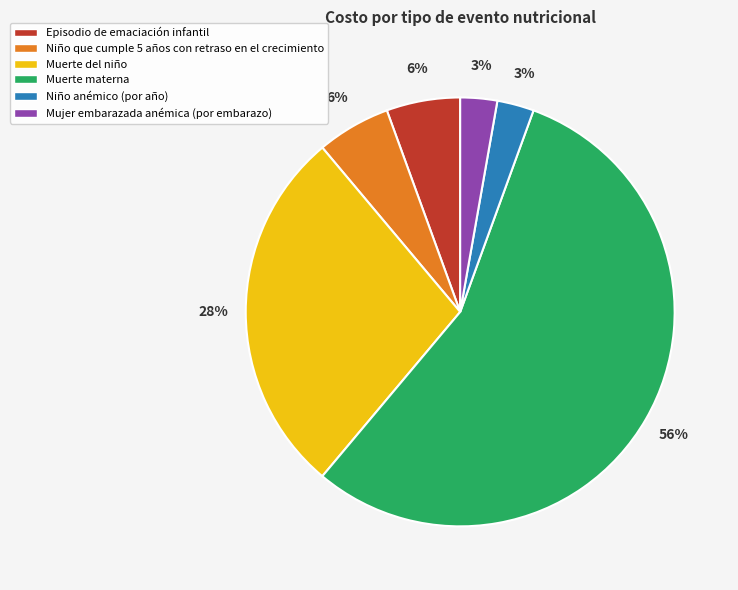

What is the largest slice in the pie chart?

Muerte materna